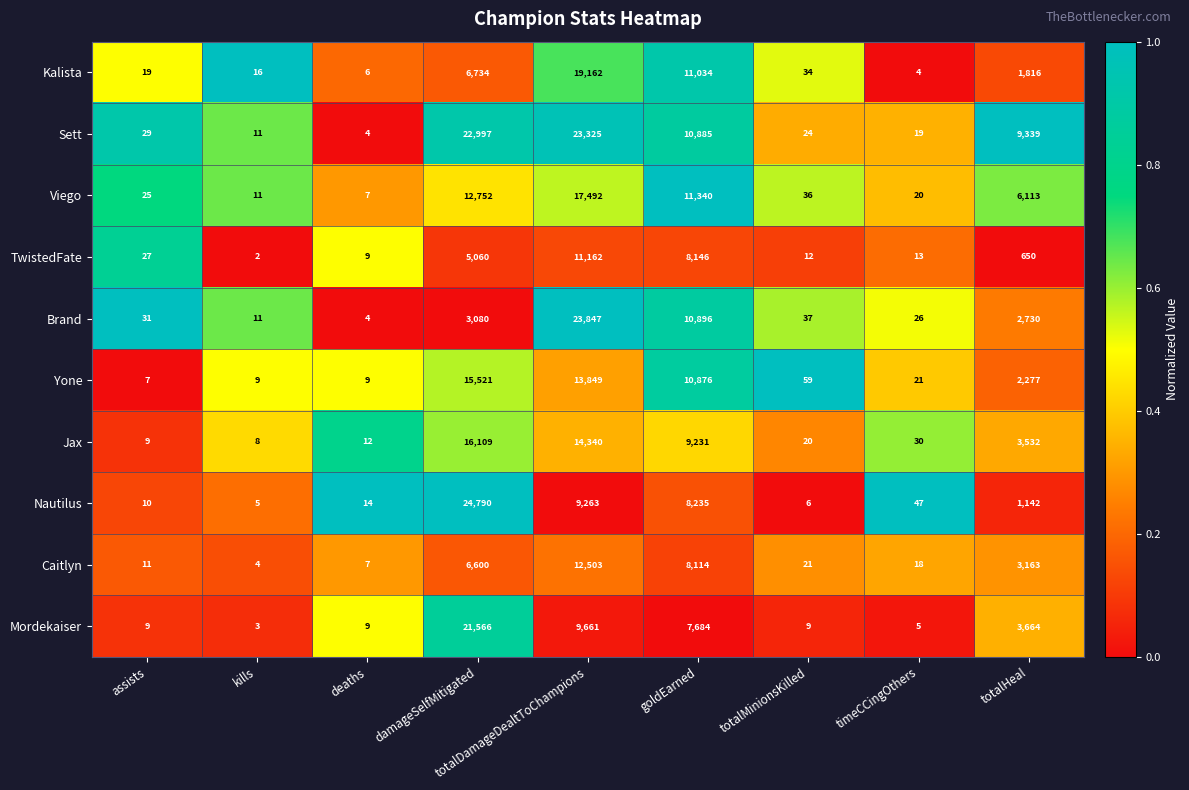

Which series has the widest spread of values?

Nautilus